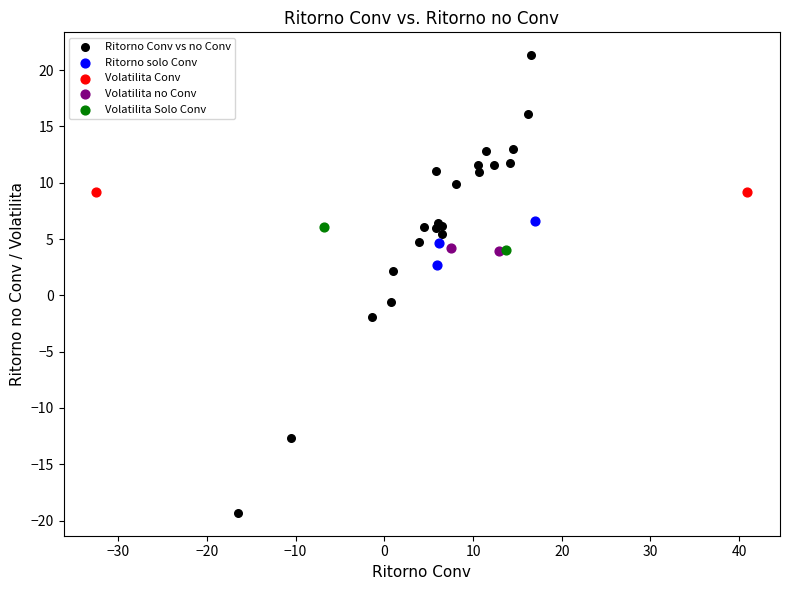

What are all the series names shown in the legend?

Ritorno Conv vs no Conv, Ritorno solo Conv, Volatilita Conv, Volatilita no Conv, Volatilita Solo Conv